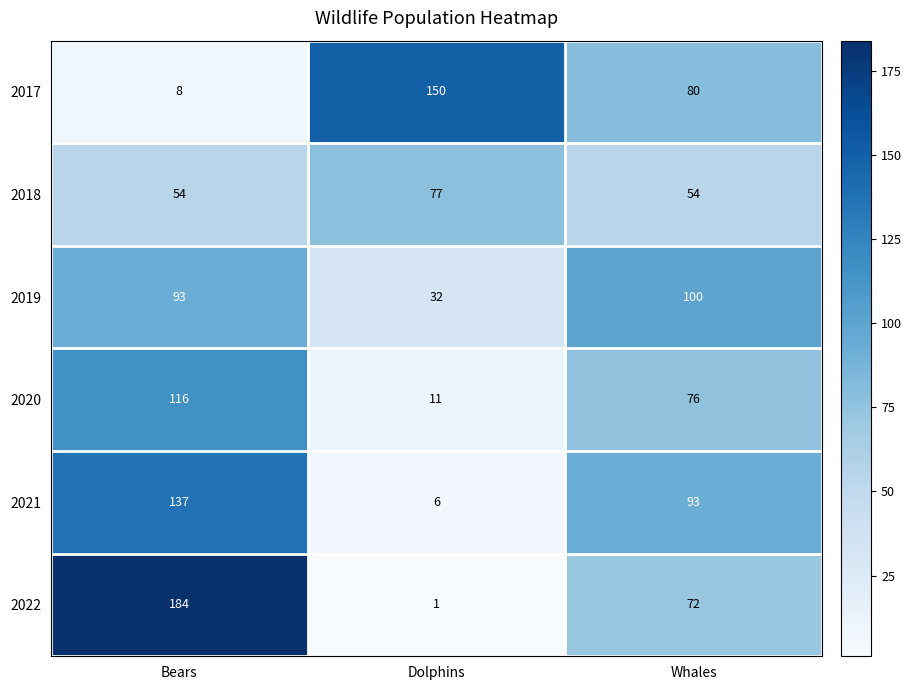

What is the spread (max minus min) of values at Whales?

46